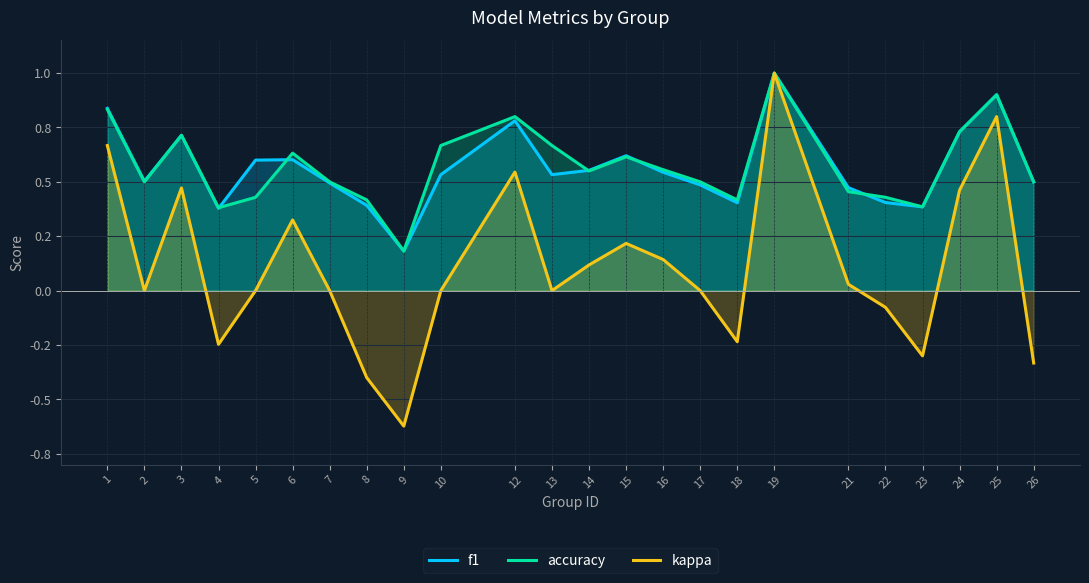

Where does the kappa series first go above 0?

1